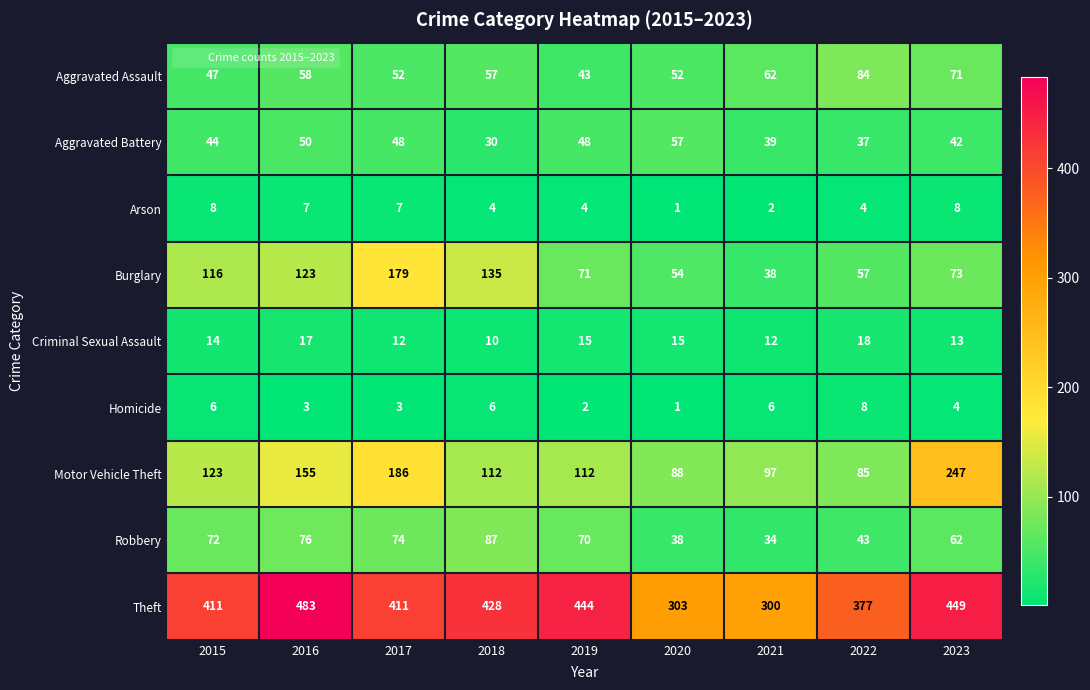

At which label does Homicide reach its peak?

2022